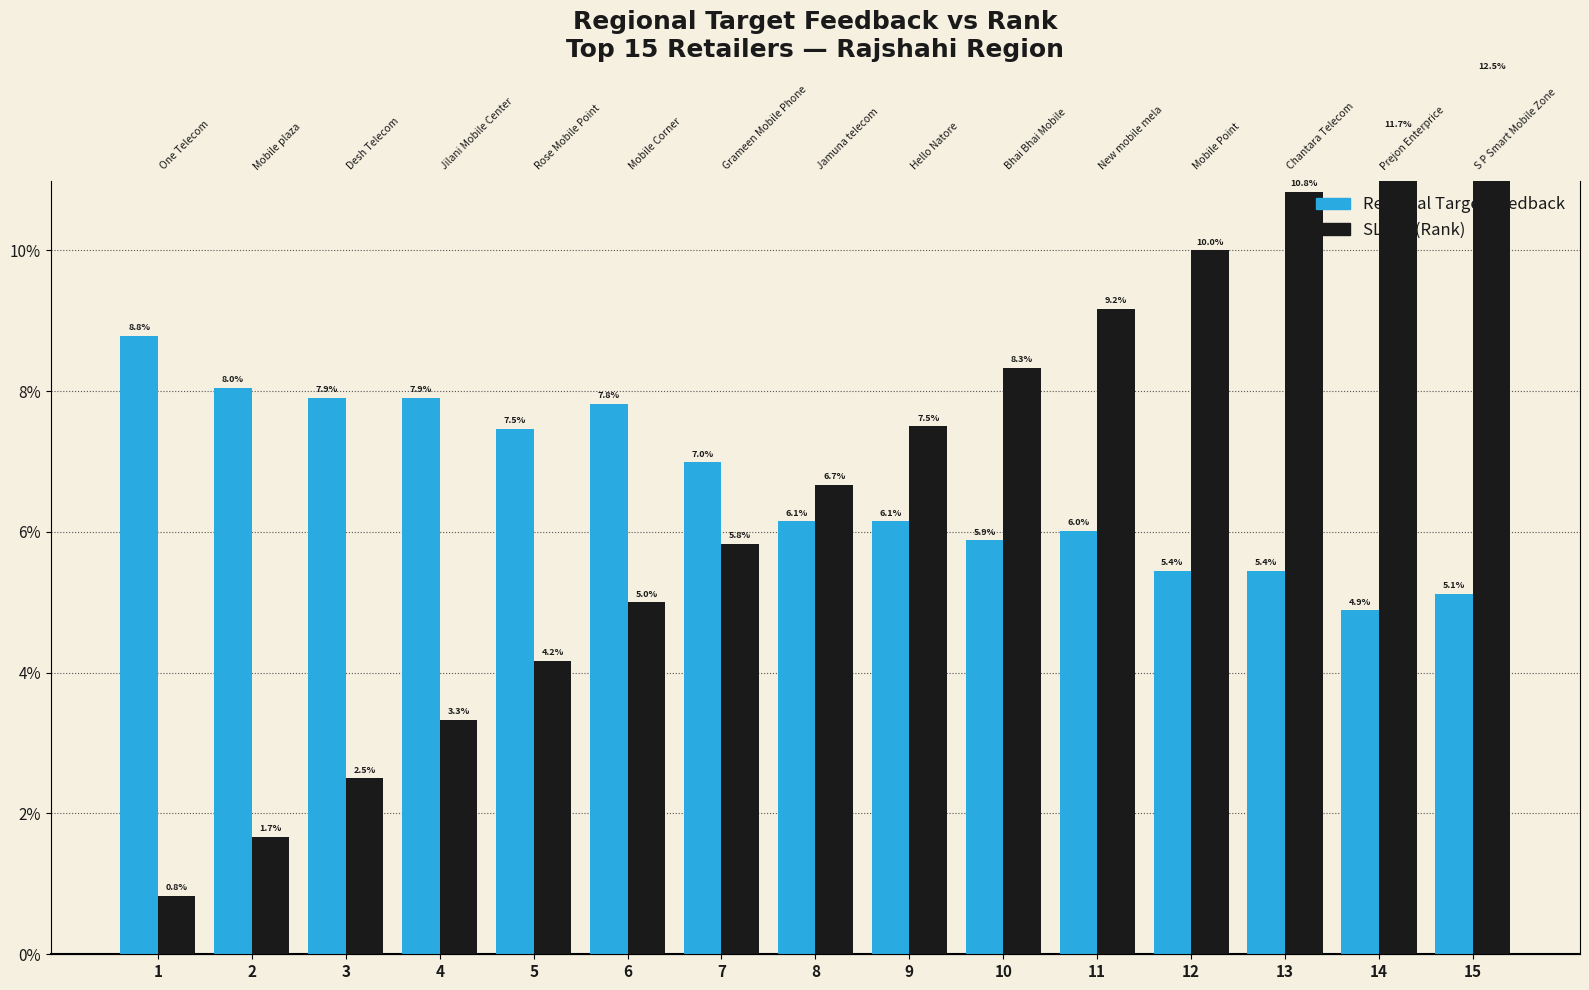

Between 3 and 6, which is larger?

3